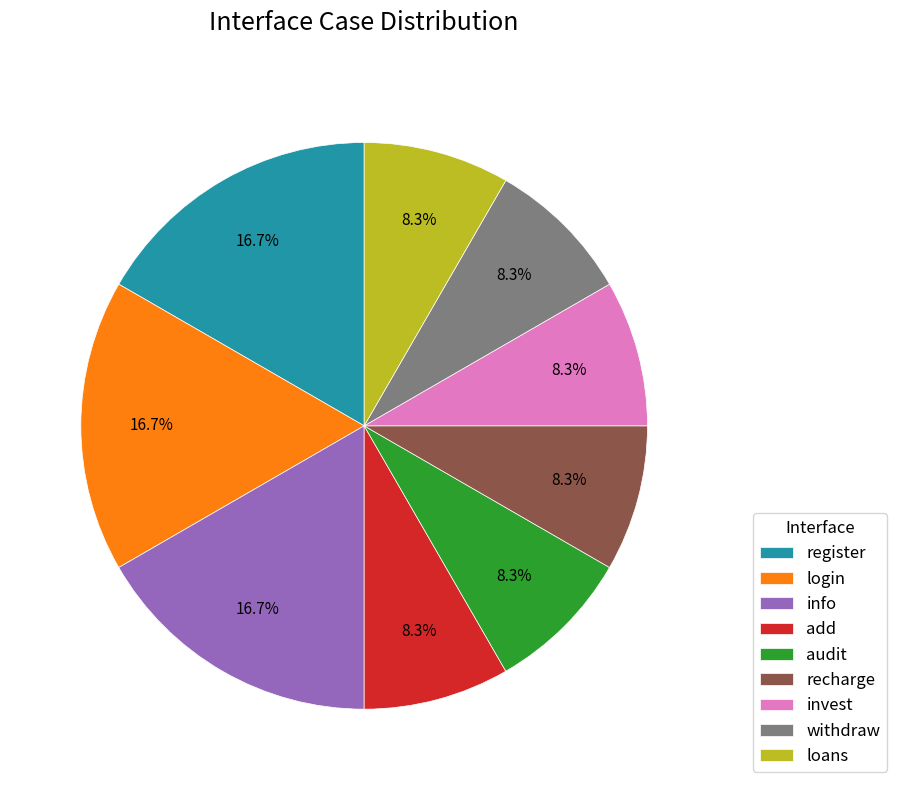

How many segments does this pie chart have?

9